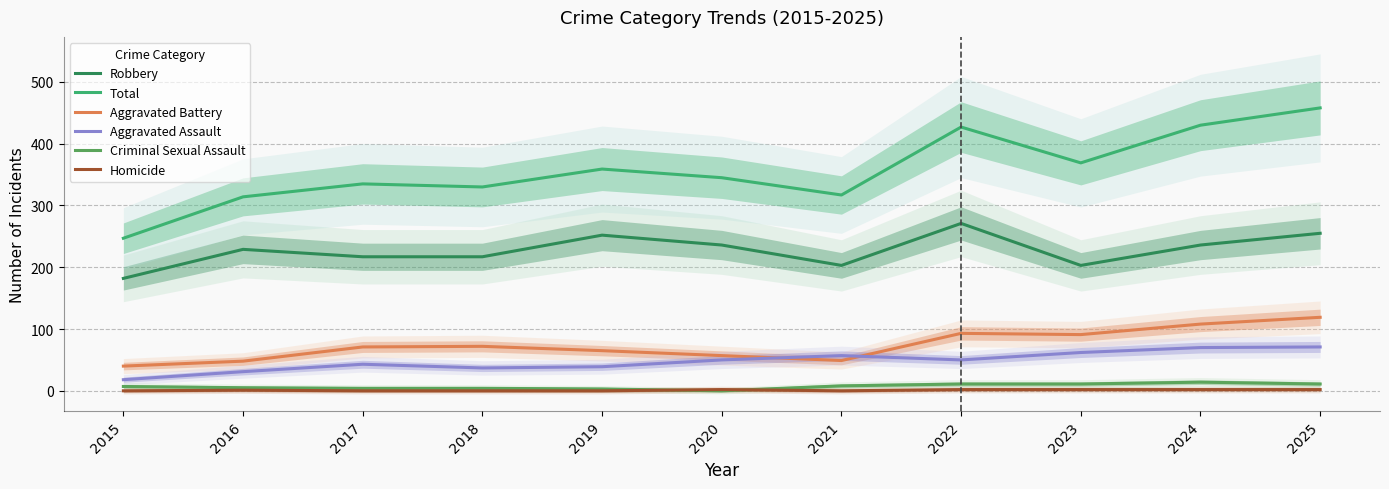

Which category has the lowest value in the Total series?

2015